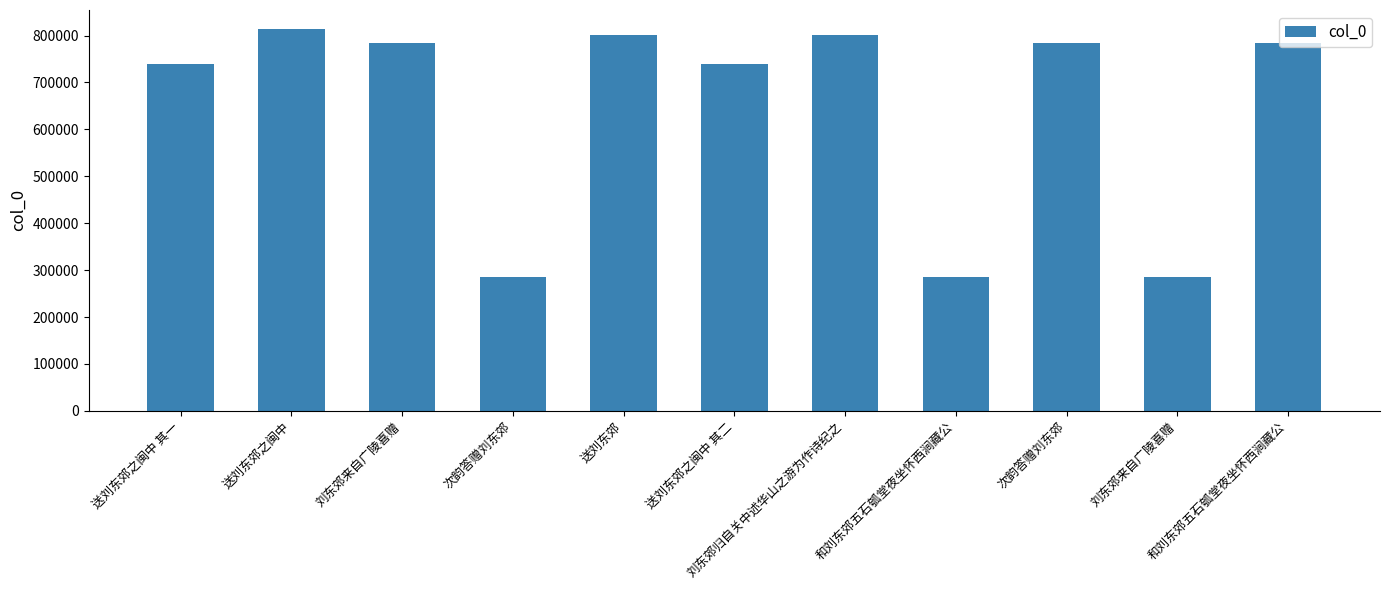

Count the number of categories in the chart.

11